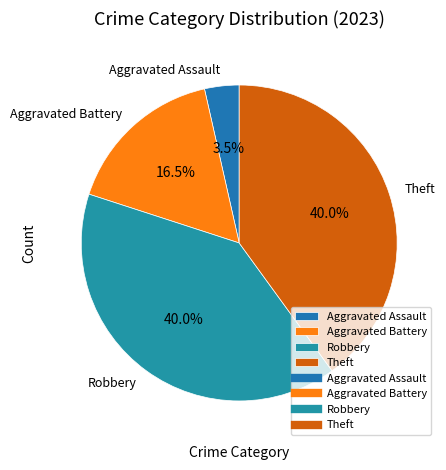

What is the smallest slice in the pie chart?

Aggravated Assault